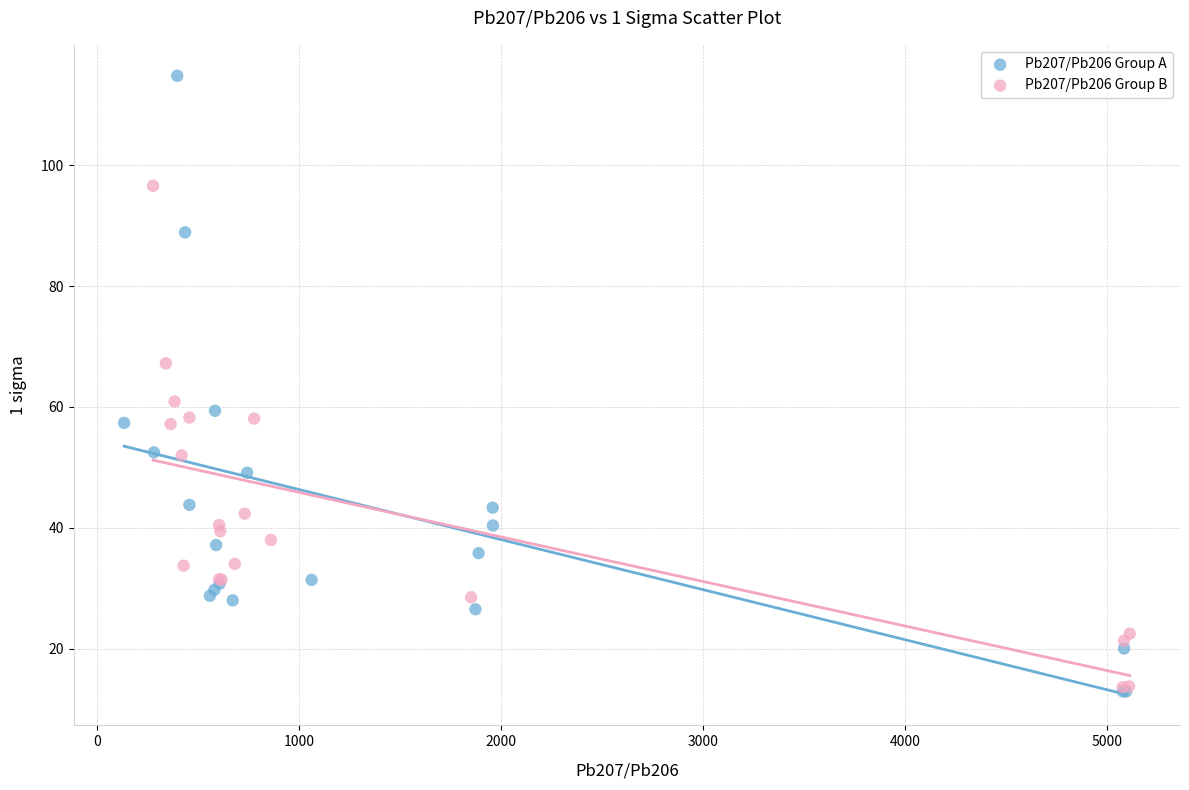

Which series reaches the maximum Y coordinate?

Pb207/Pb206 Group A